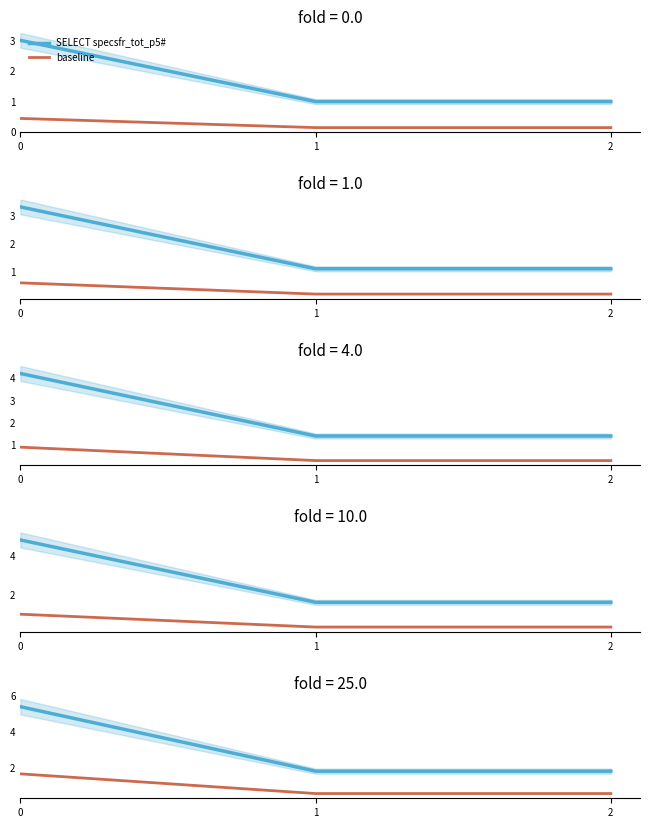

What is the value of the baseline point at the 2nd from the left?

0.6